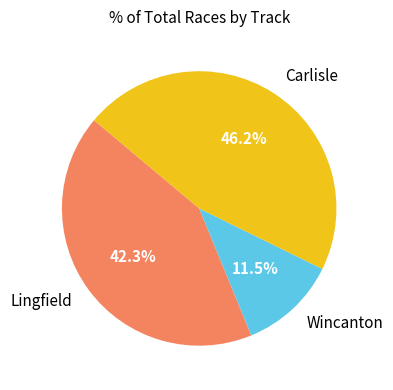

Count the number of slices in the pie.

3